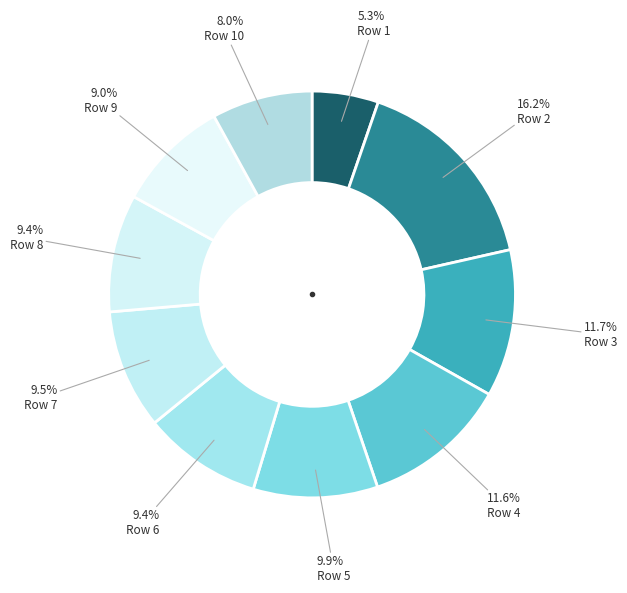

How many slices are in this pie chart?

10